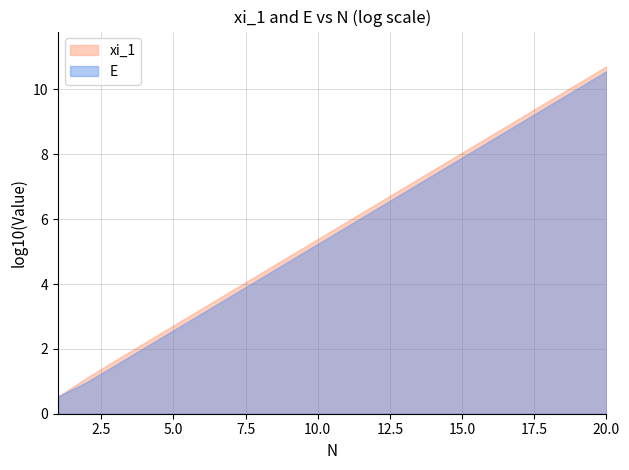

Rank the series by their maximum value, from highest to lowest.

xi_1, E